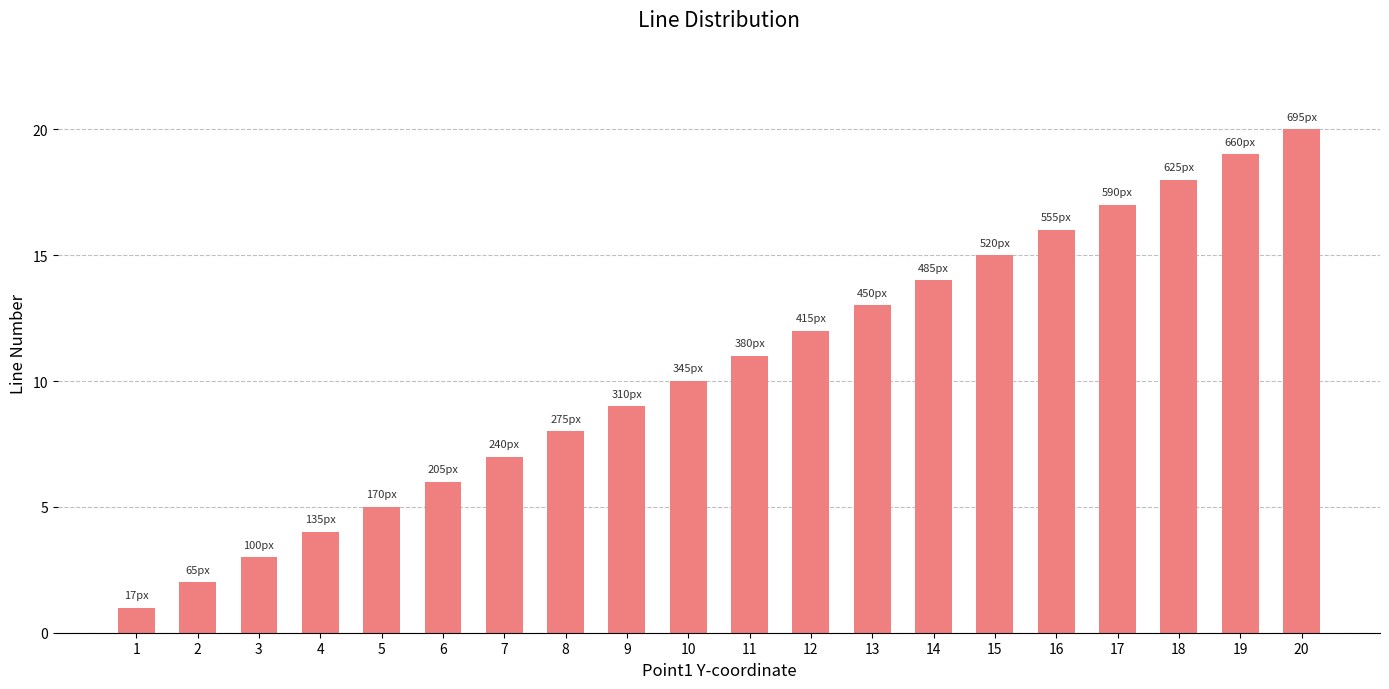

Which label corresponds to the smallest value in the chart?

1